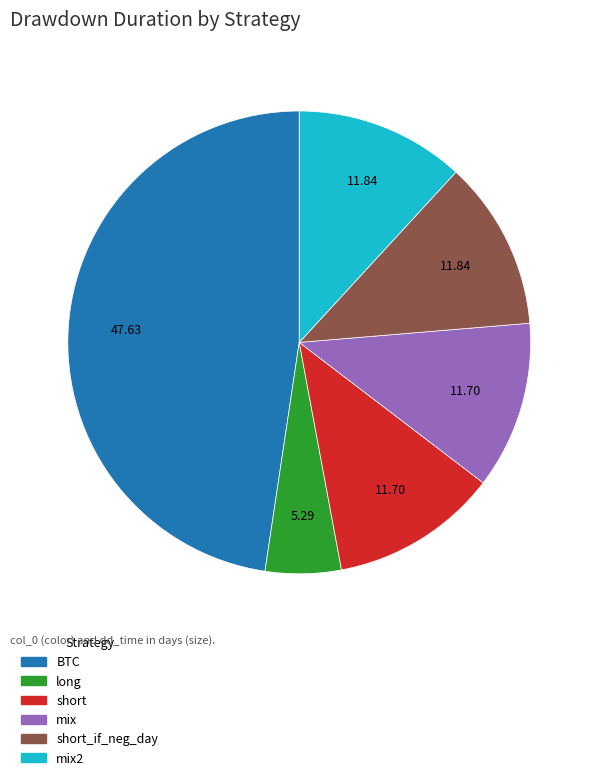

Is there a majority slice in this chart?

No